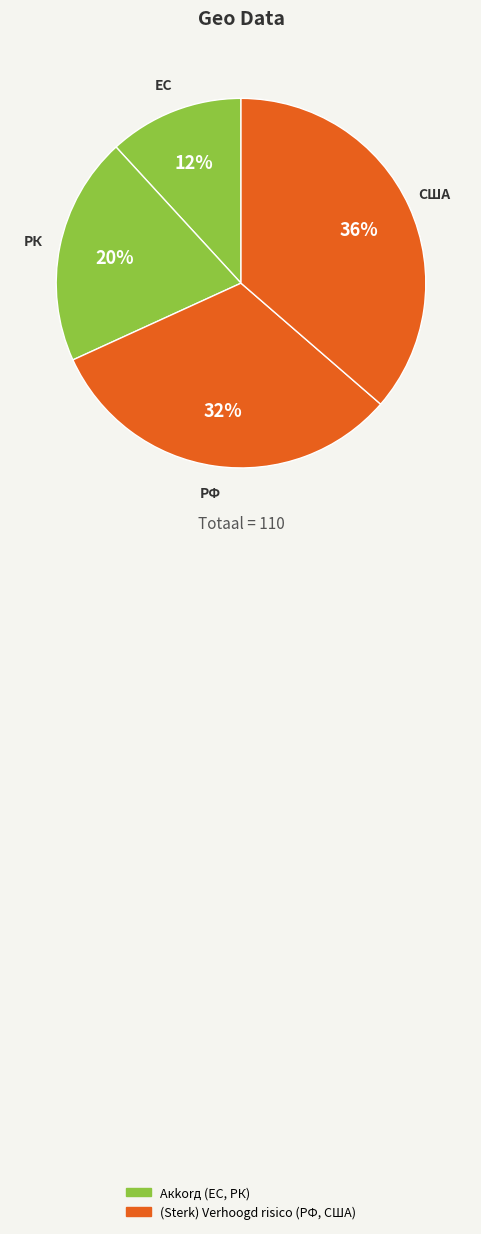

To the nearest percent, what is the combined percentage of США and РК?

56%